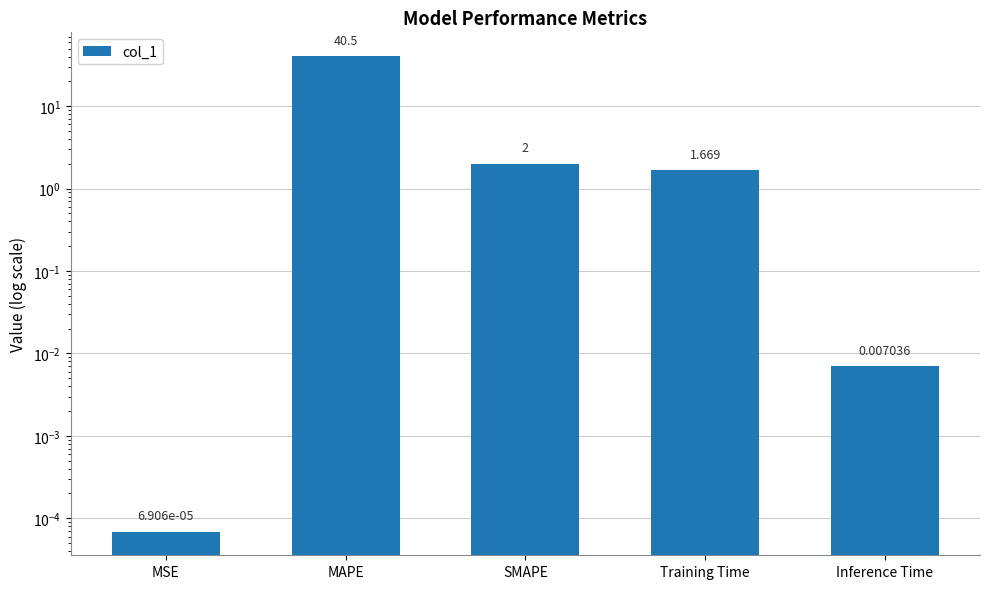

How many distinct data groups are displayed?

1